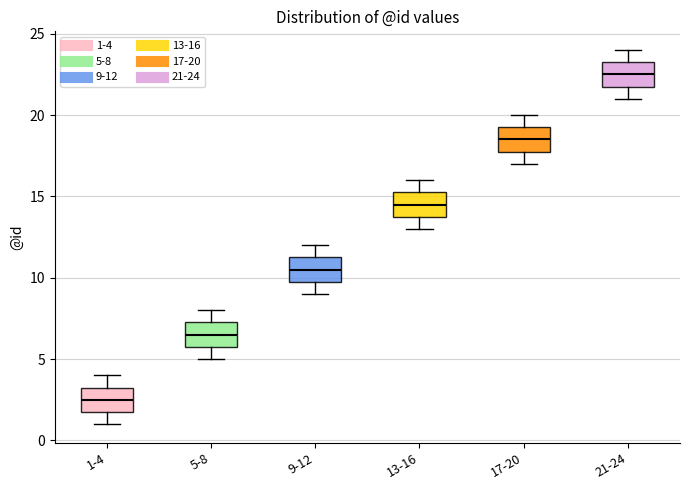

Where does the upper whisker of the box for 13-16 end on the y-axis? The values are not printed on the chart, so give them approximately, as read against the axis.

16.0